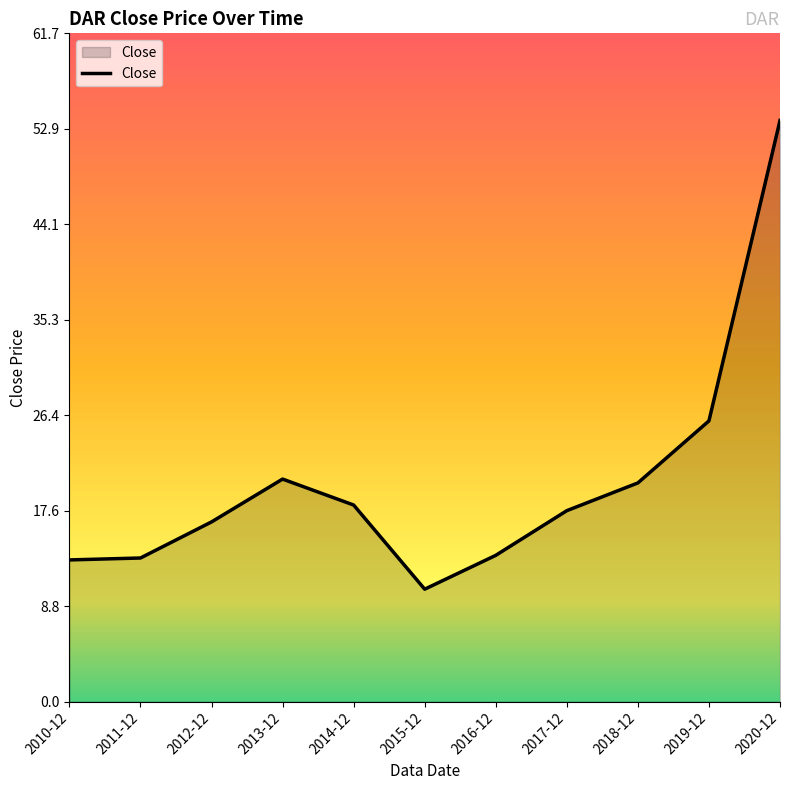

Where is the data nearest to the value 32?

2019-12